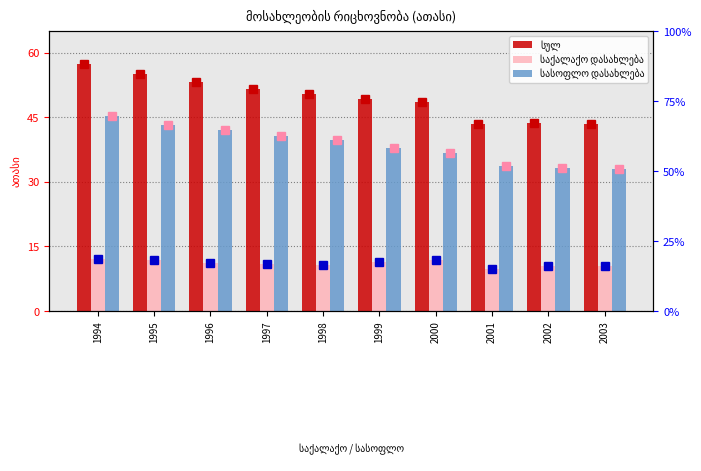

What is the sum of all სასოფლო დასახლება values?

384.9